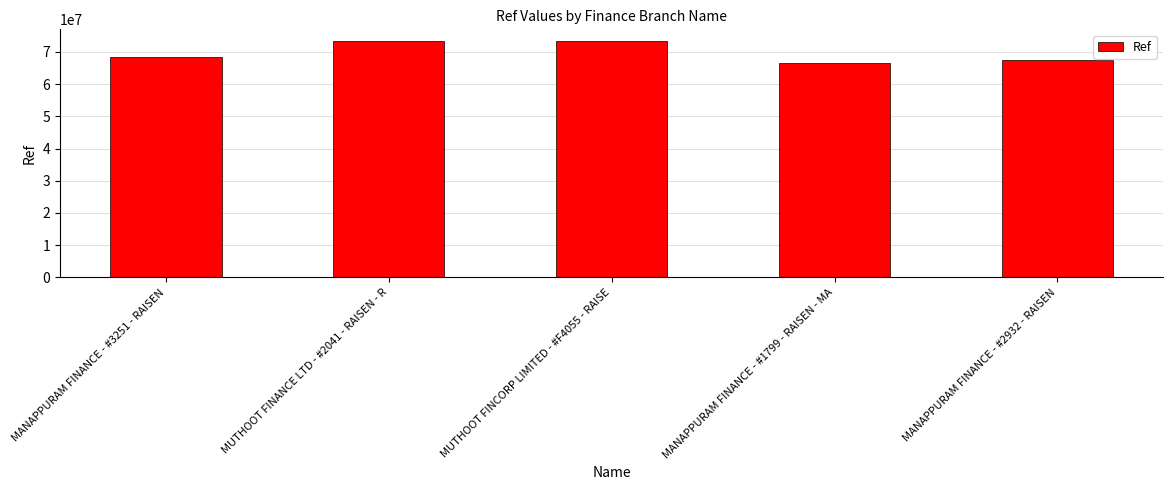

Which has a higher value, MANAPPURAM FINANCE - #2932 - RAISEN or MANAPPURAM FINANCE - #3251 - RAISEN?

MANAPPURAM FINANCE - #3251 - RAISEN